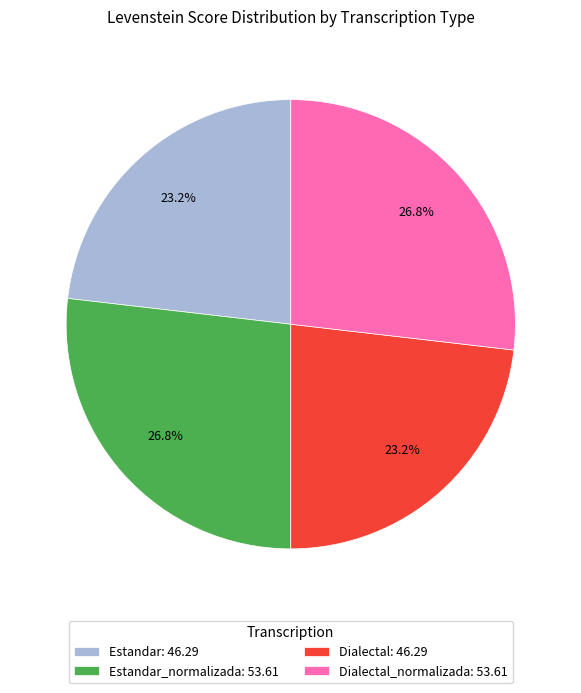

Does Dialectal: 46.29 account for over 50% of the chart?

No